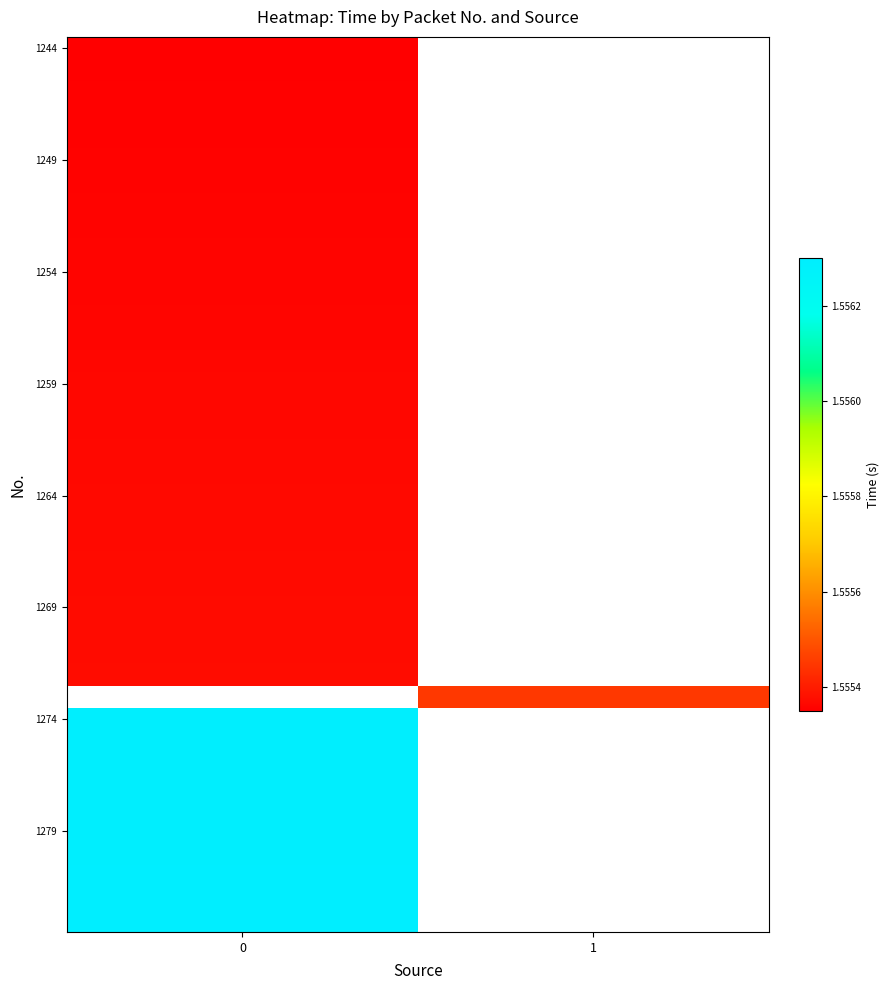

True or false: 1264 has a value of 2.4 at 0.

False